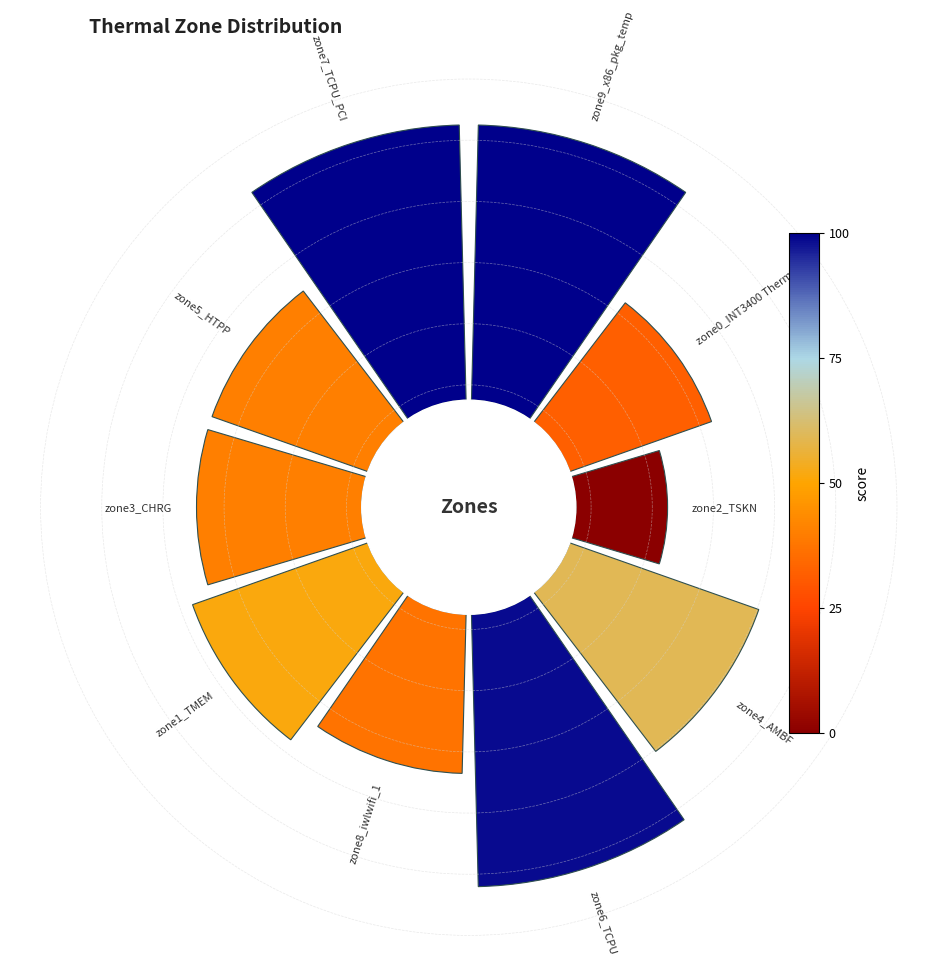

Is it true that 7 is 1% of the pie?

False